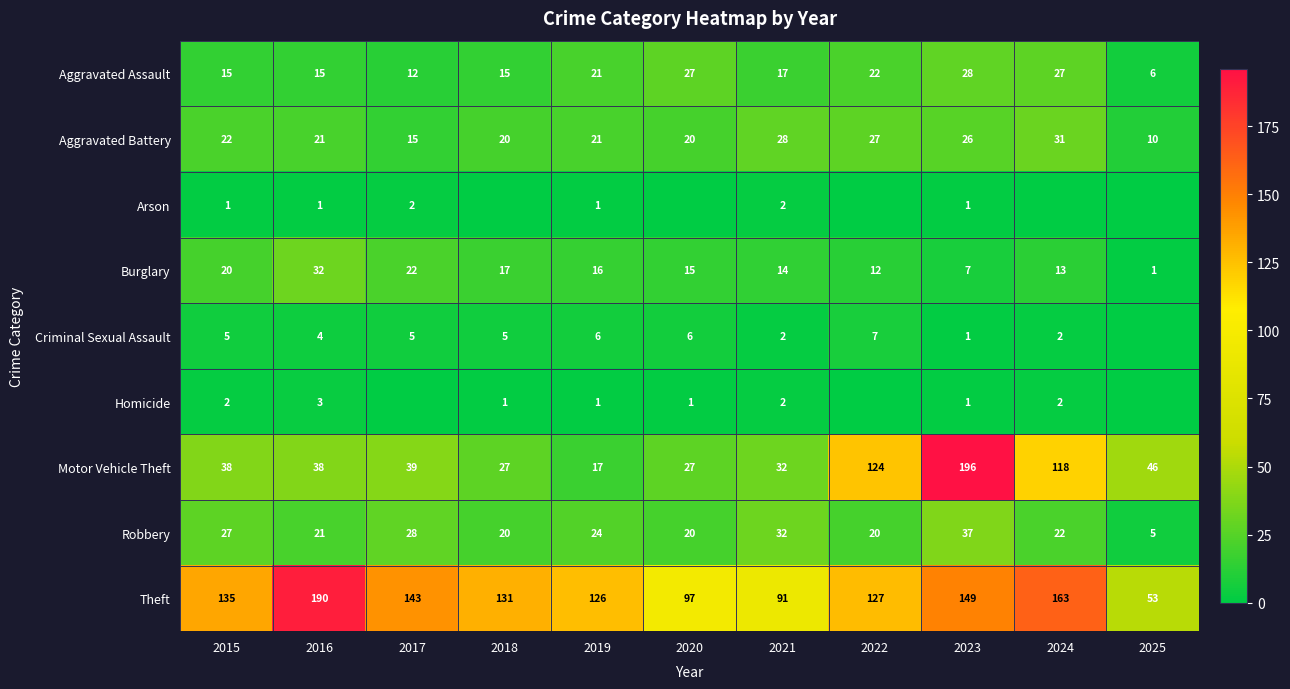

At which label is Homicide closest to 1?

2018